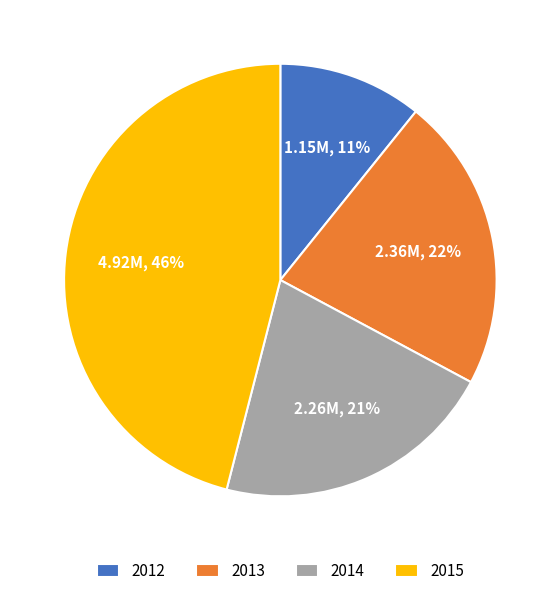

Is the sum of 2013 and 2015 greater than half?

Yes